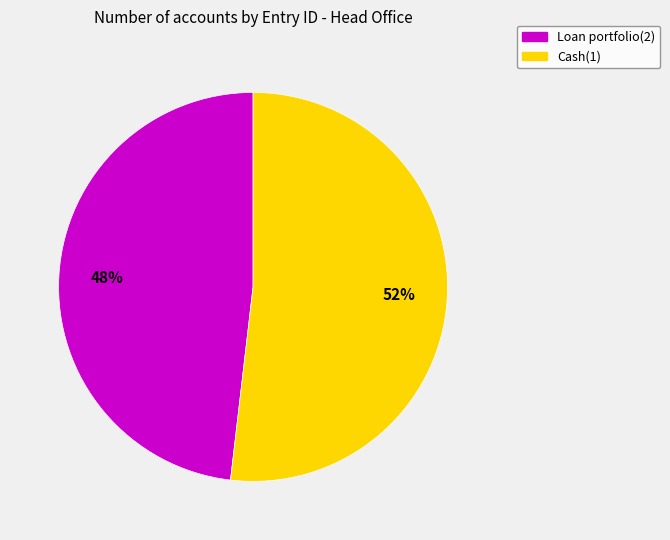

To the nearest percent, what portion does Loan portfolio(2) represent?

48%